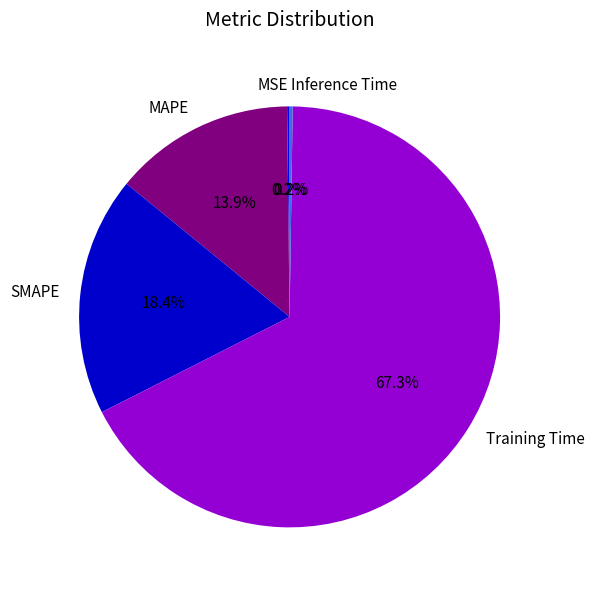

What percentage do MAPE and SMAPE together represent?

32.3%